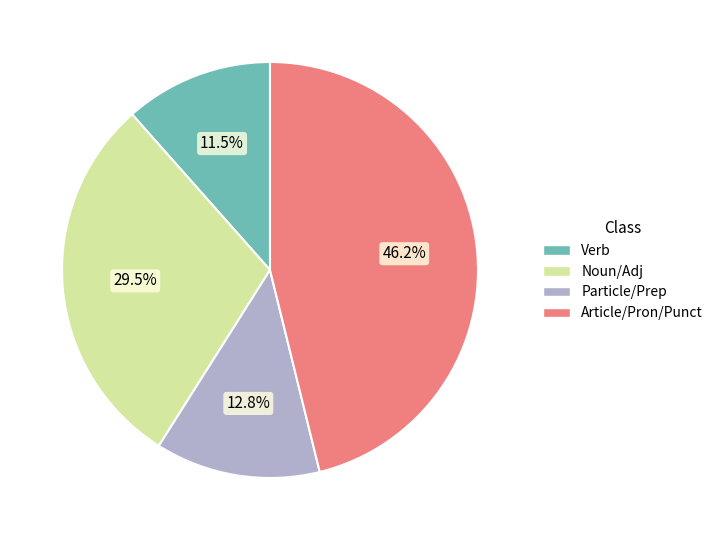

Combined, what portion of the pie is Verb and Noun/Adj?

41.0%